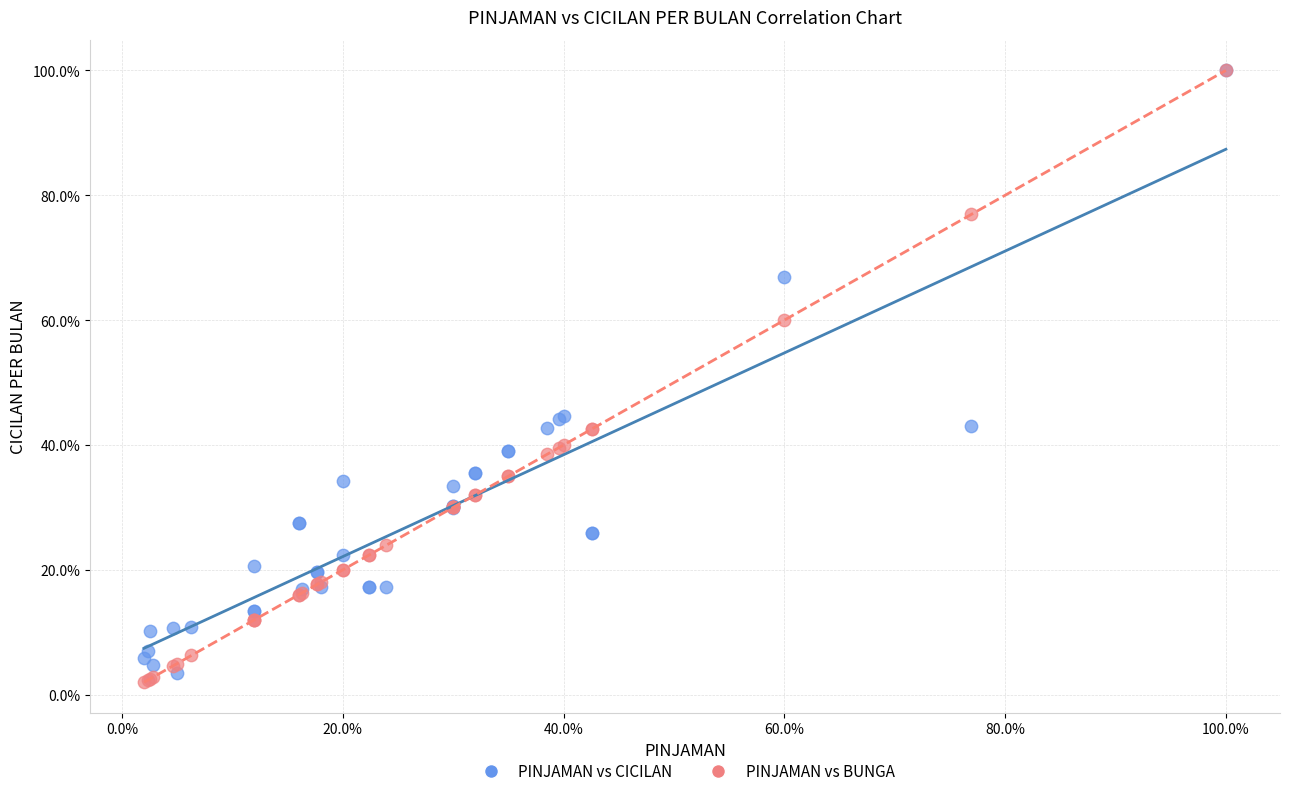

What are all the series names shown in the legend?

PINJAMAN vs CICILAN, PINJAMAN vs BUNGA